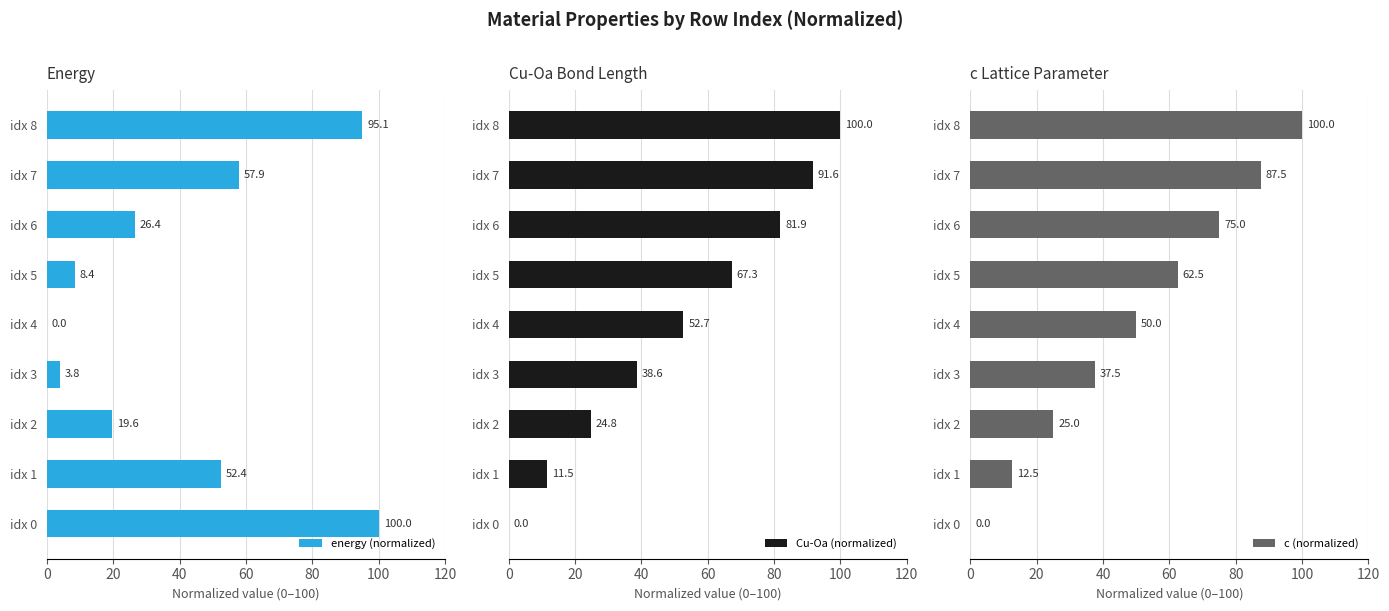

How many values in the Cu-Oa (normalized) series are below 52?

4